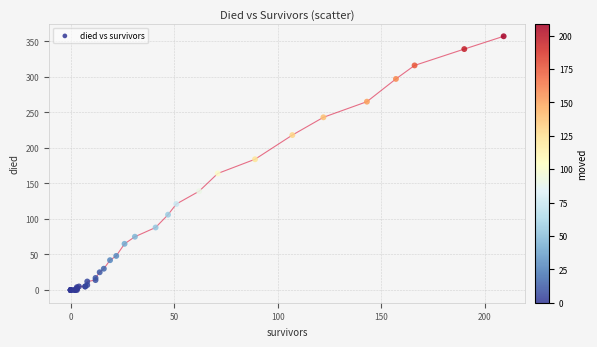

What Y value in the scatter plot is closest to 178?

184